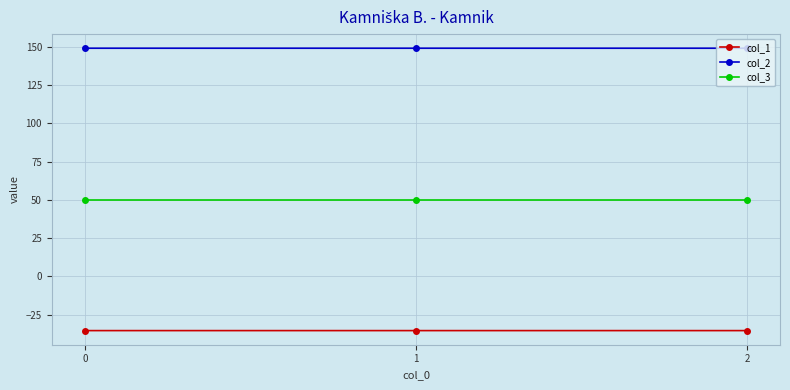

What is the spread (max minus min) of values at 2?

184.5